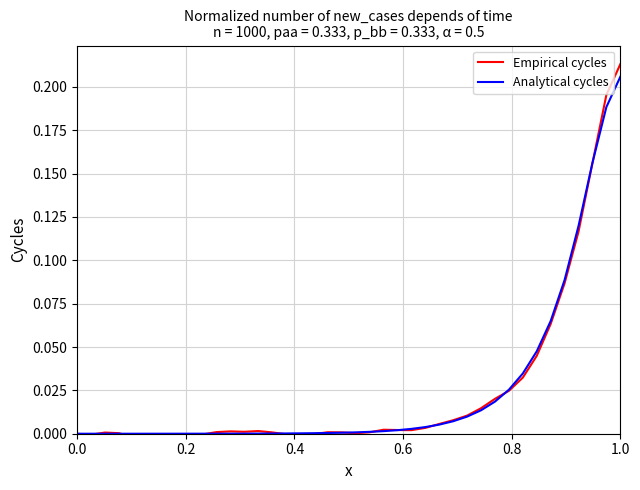

At which label does Analytical cycles reach its peak?

1.0